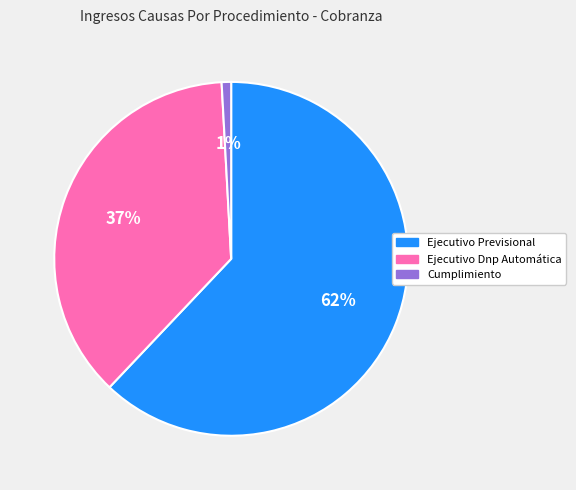

Which slice is the largest?

Ejecutivo Previsional